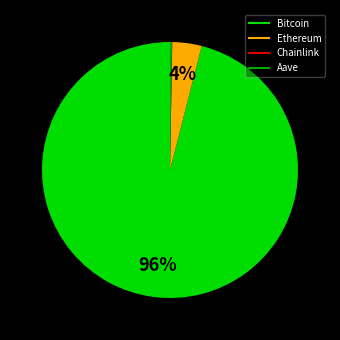

To the nearest percent, what percentage of the pie is Ethereum?

4%